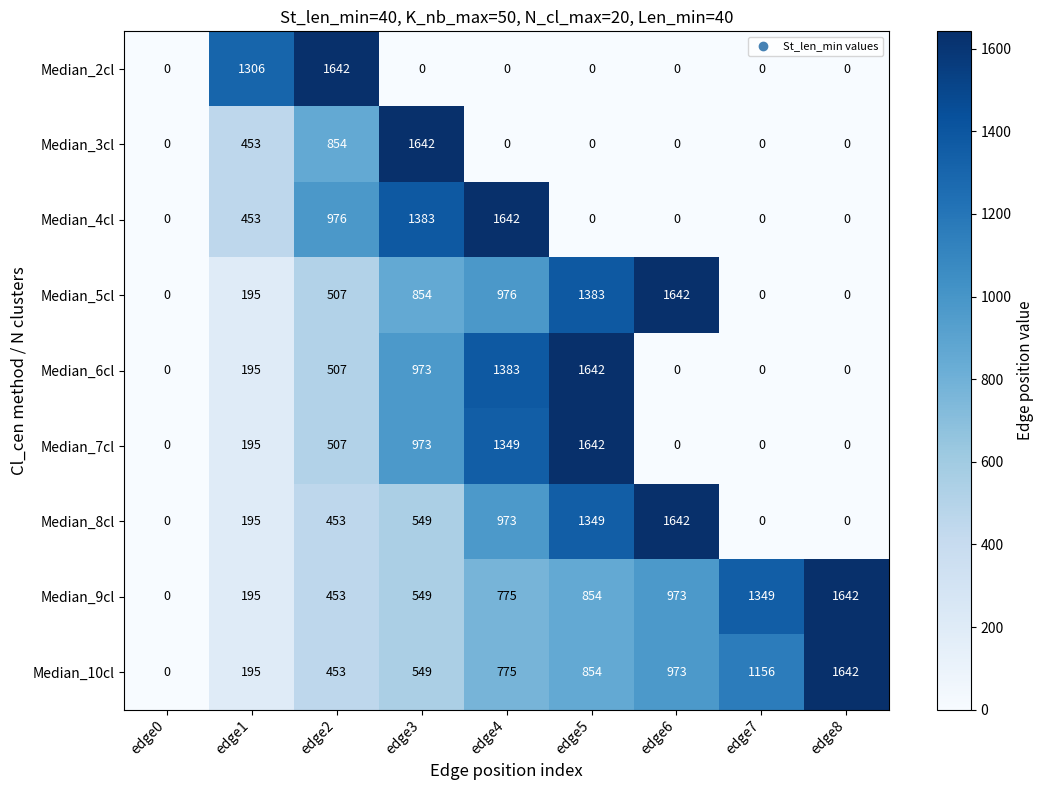

What is the difference between the maximum and minimum values in the Median_2cl series?

1642